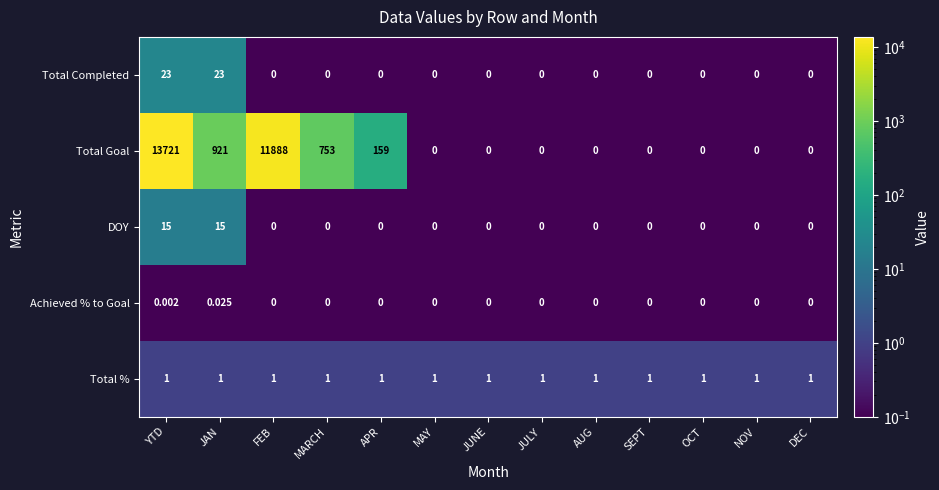

Is the value of Total % at JUNE greater than the value of Total Goal at JAN?

No